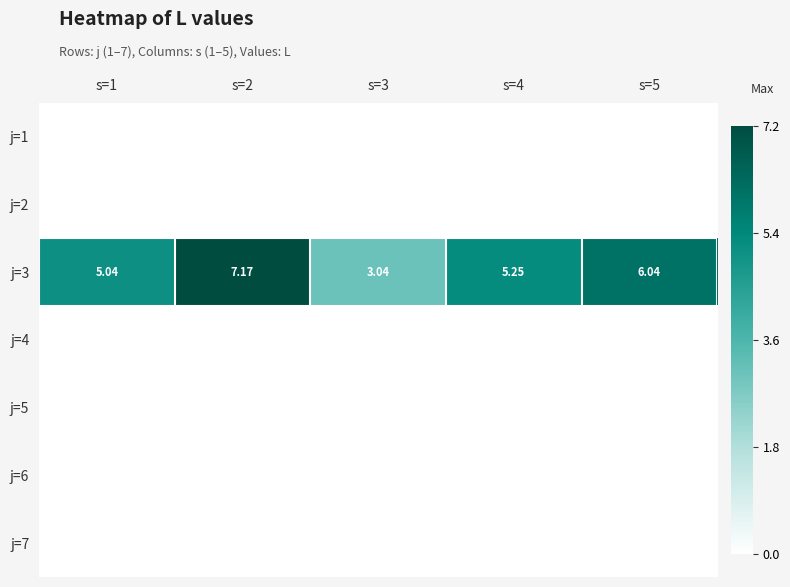

Which series has the largest range (max minus min)?

j=3